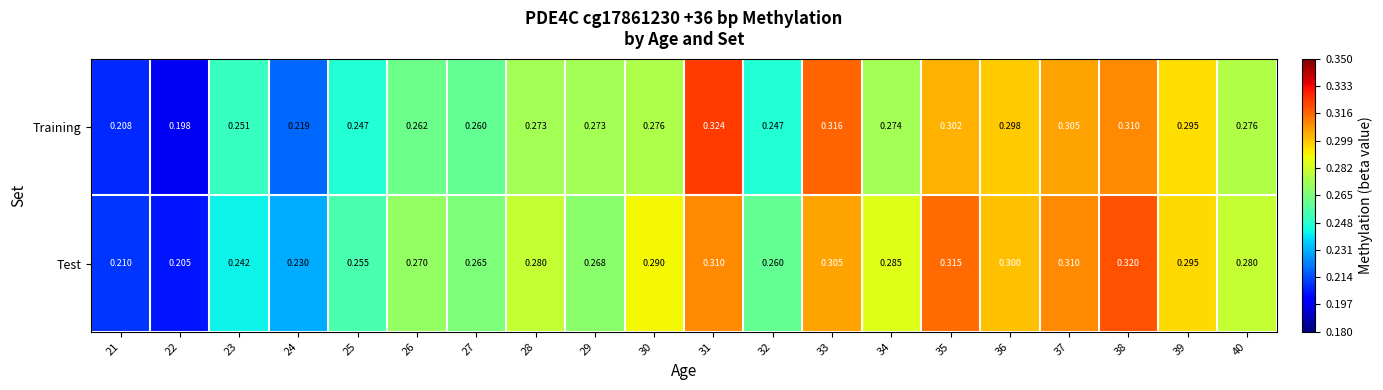

Rank the series at 33 from highest to lowest value.

Training, Test